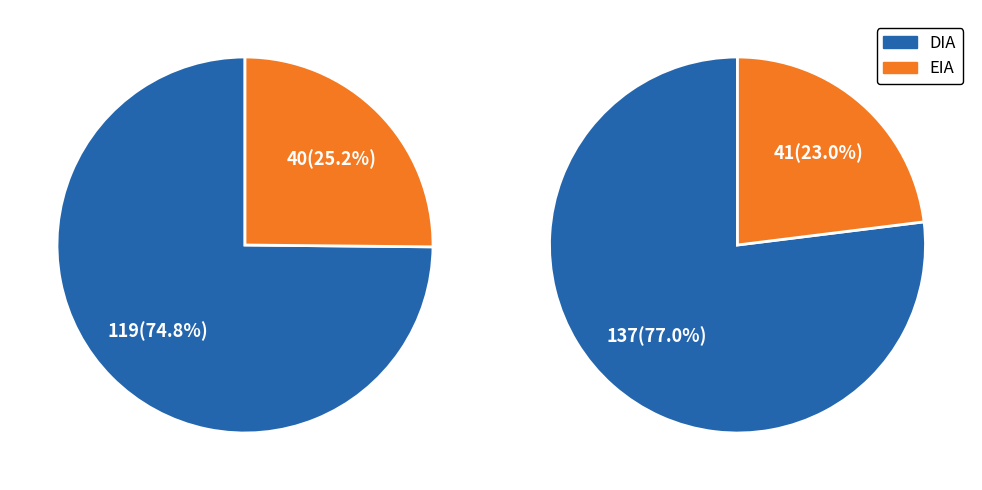

Combined, what portion of the pie is DIA and EIA?

100.0%